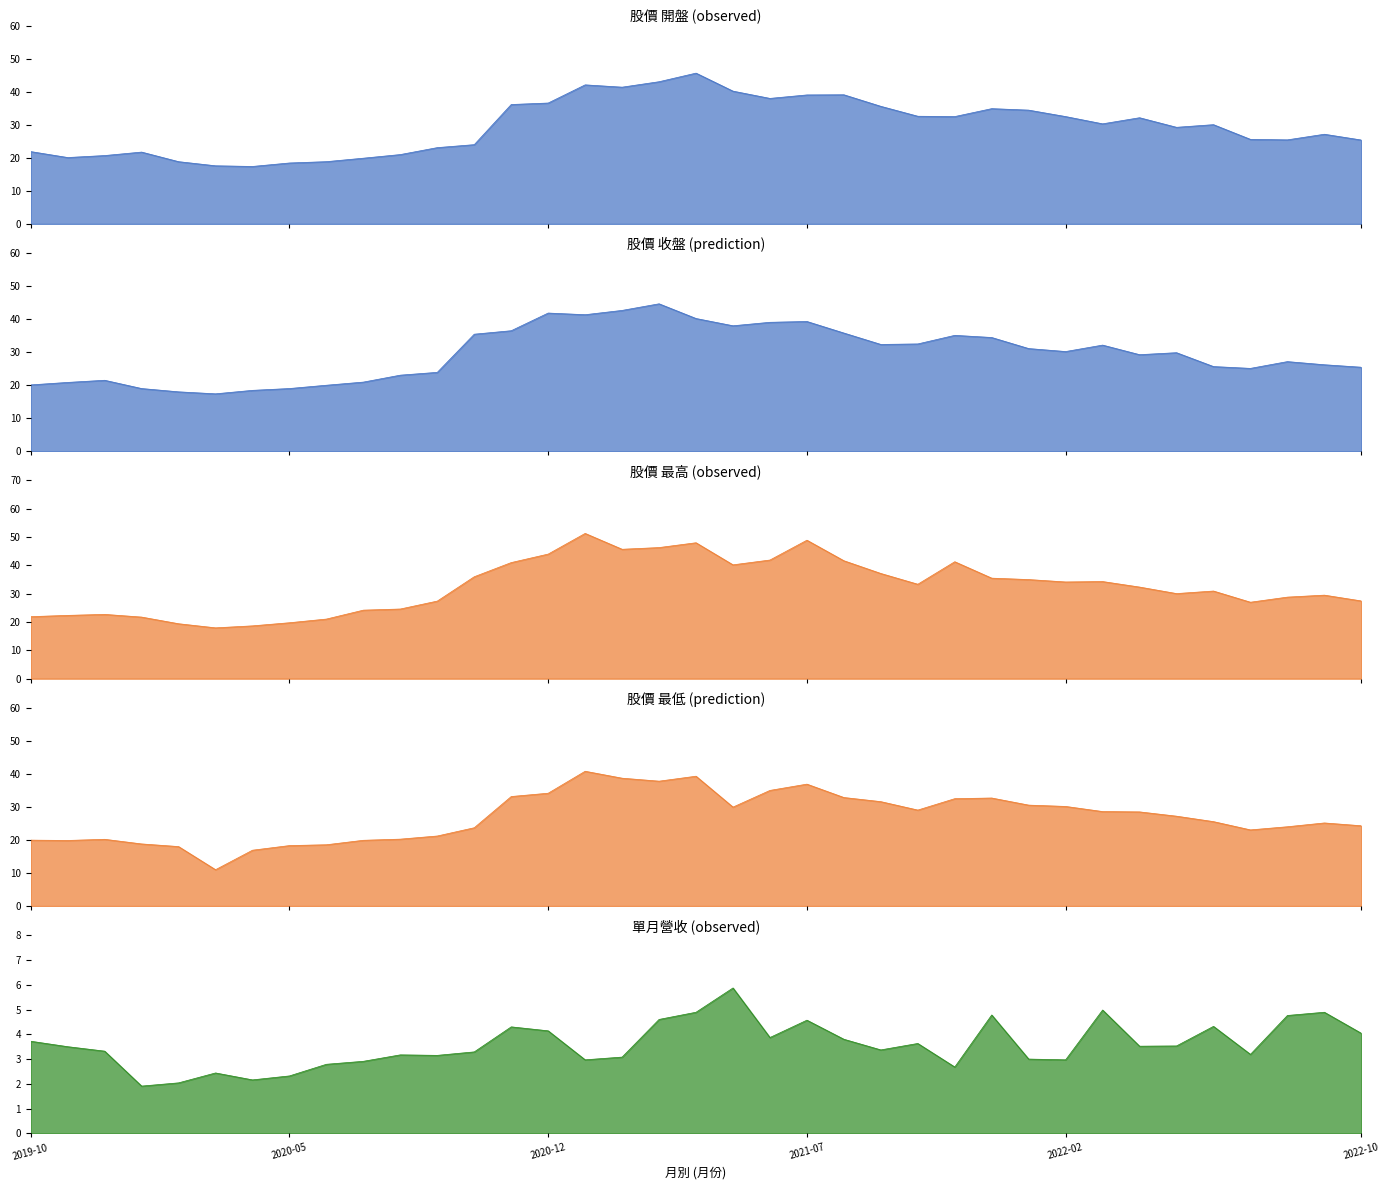

What is the average value of the 最高 series?

32.5